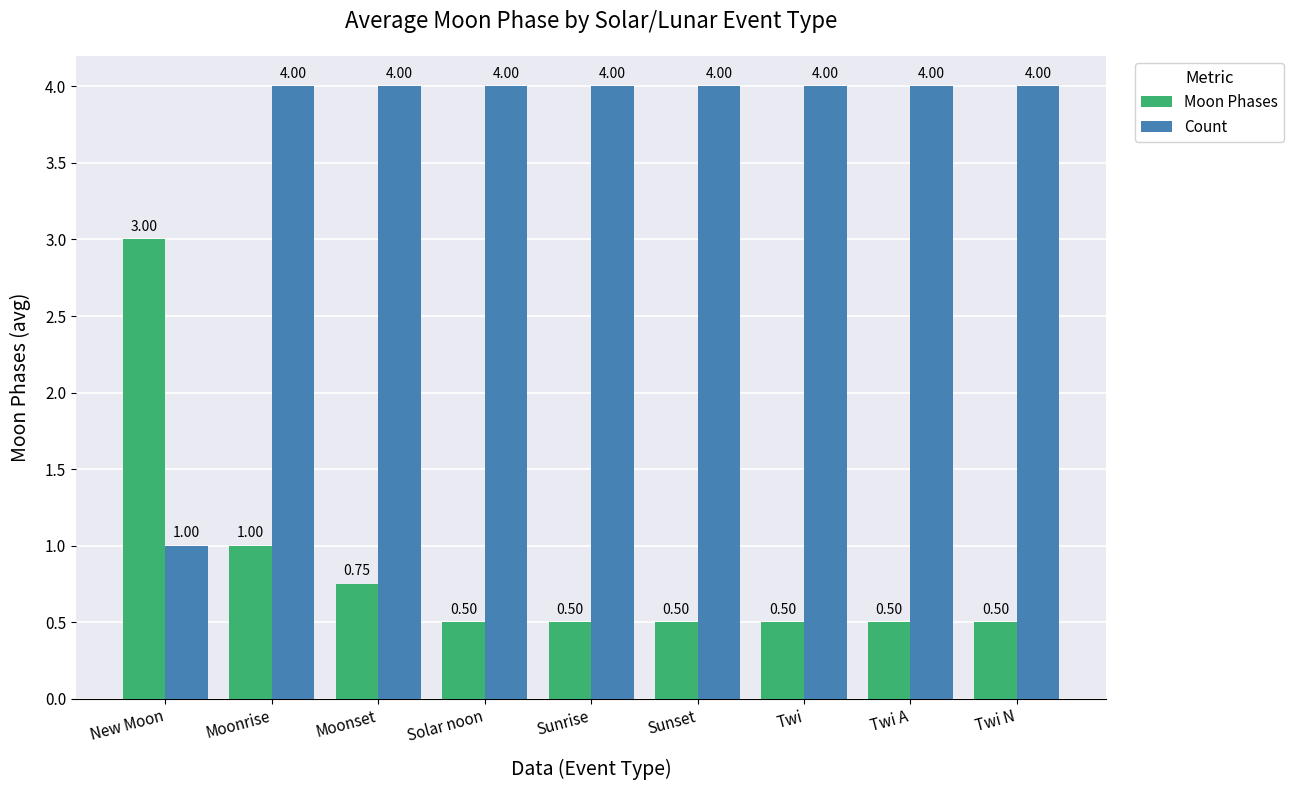

What is the label of the 1st bar from the right?

Twi N